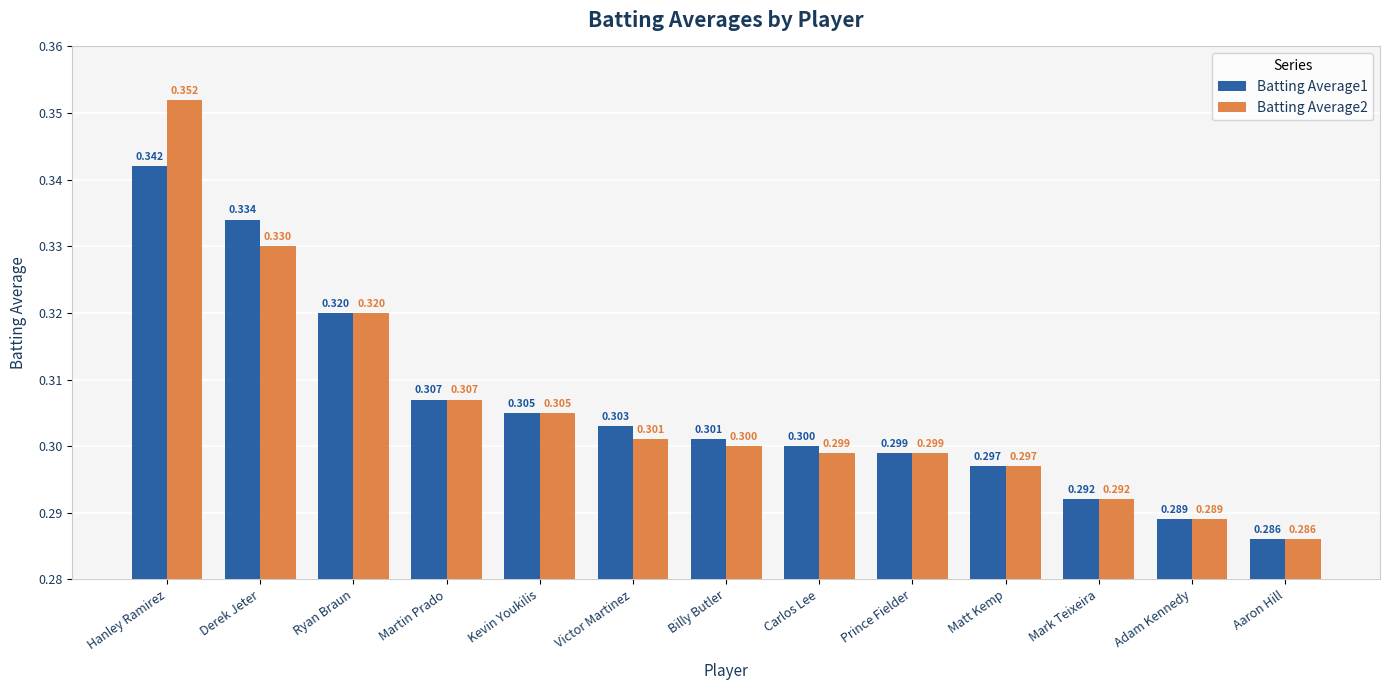

What is the label of the 3rd bar from the left?

Ryan Braun